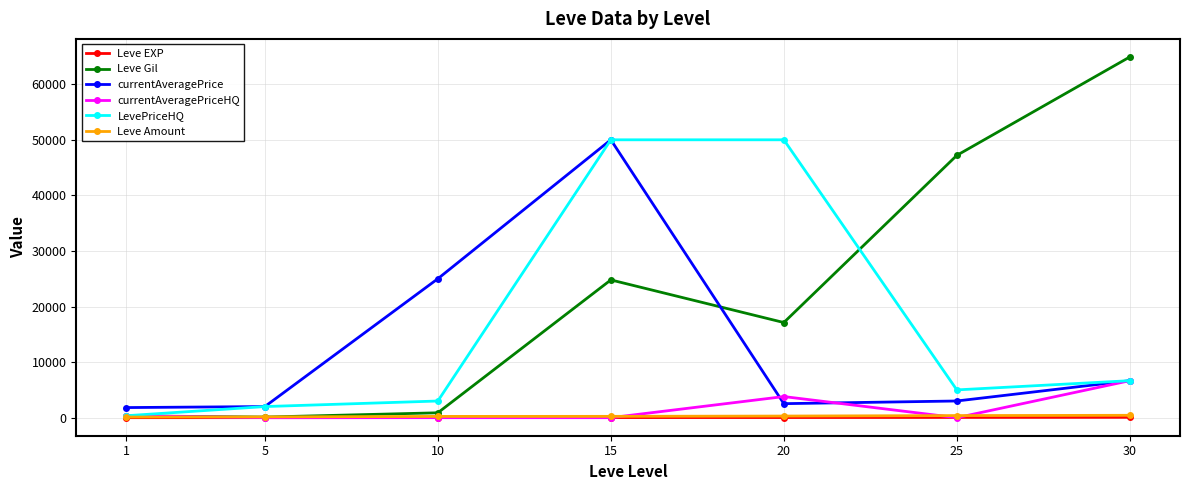

Is the value of Leve Gil at 15 greater than the value of Leve EXP at 20?

Yes